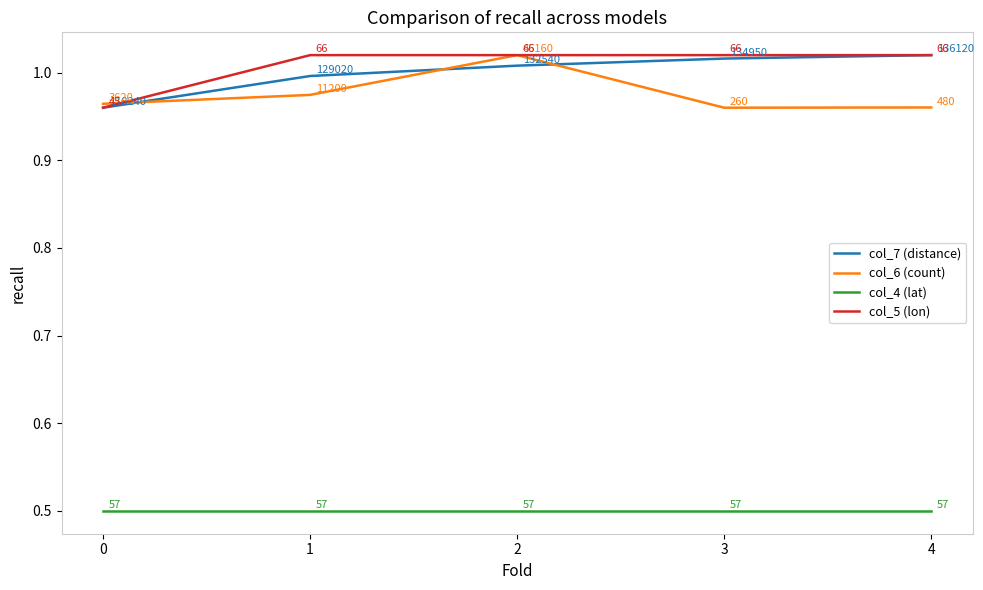

What is the minimum value shown in the chart?

0.5